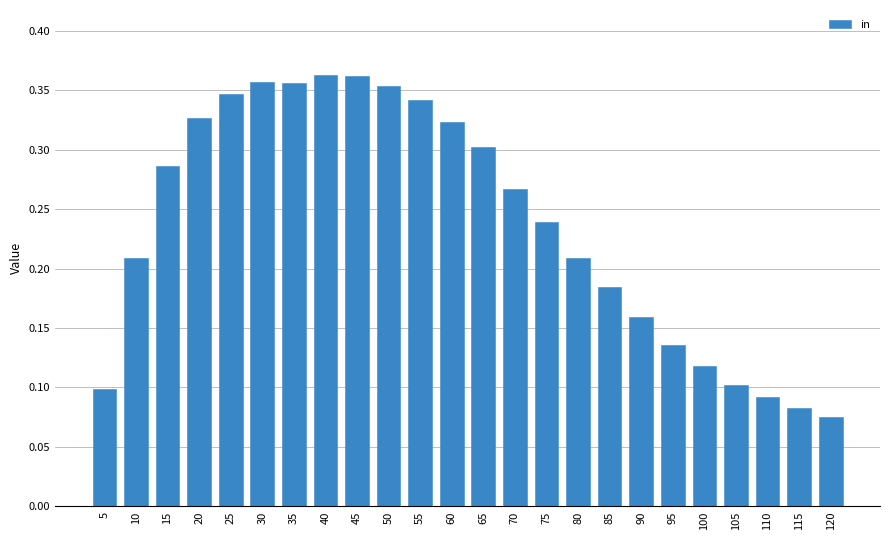

Is it true that the value at 70 is 0.3?

True